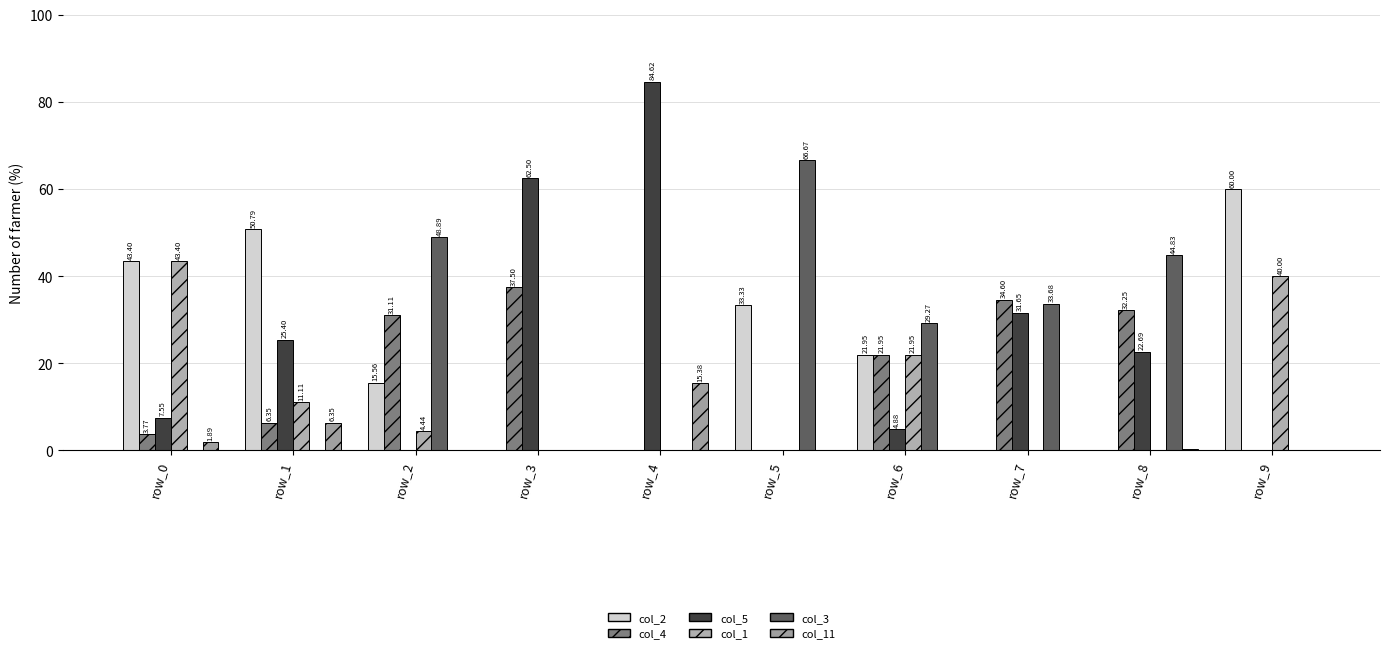

How many data points in col_1 are above 4?

5